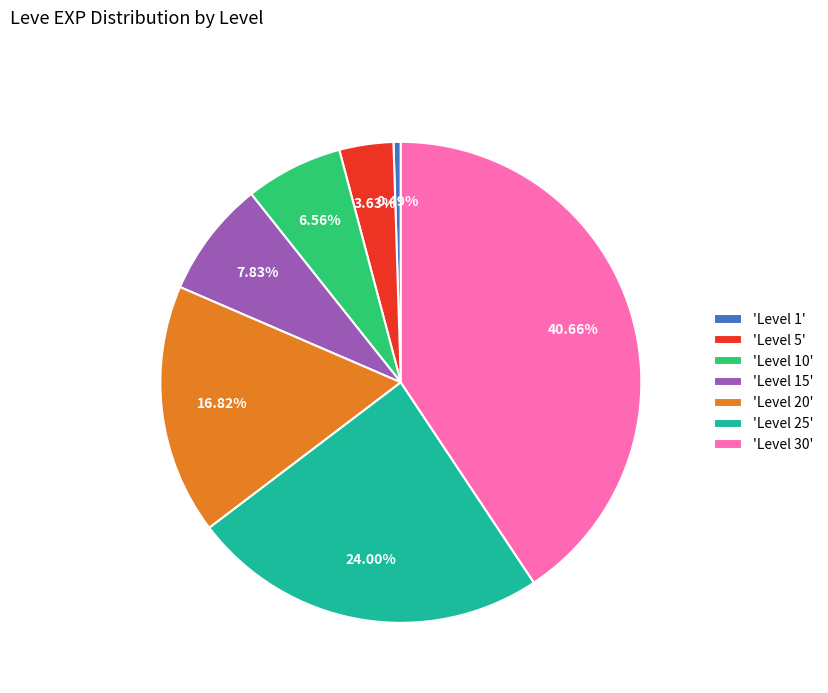

Rank the categories by value from lowest to highest.

'Level 1', 'Level 5', 'Level 10', 'Level 15', 'Level 20', 'Level 25', 'Level 30'